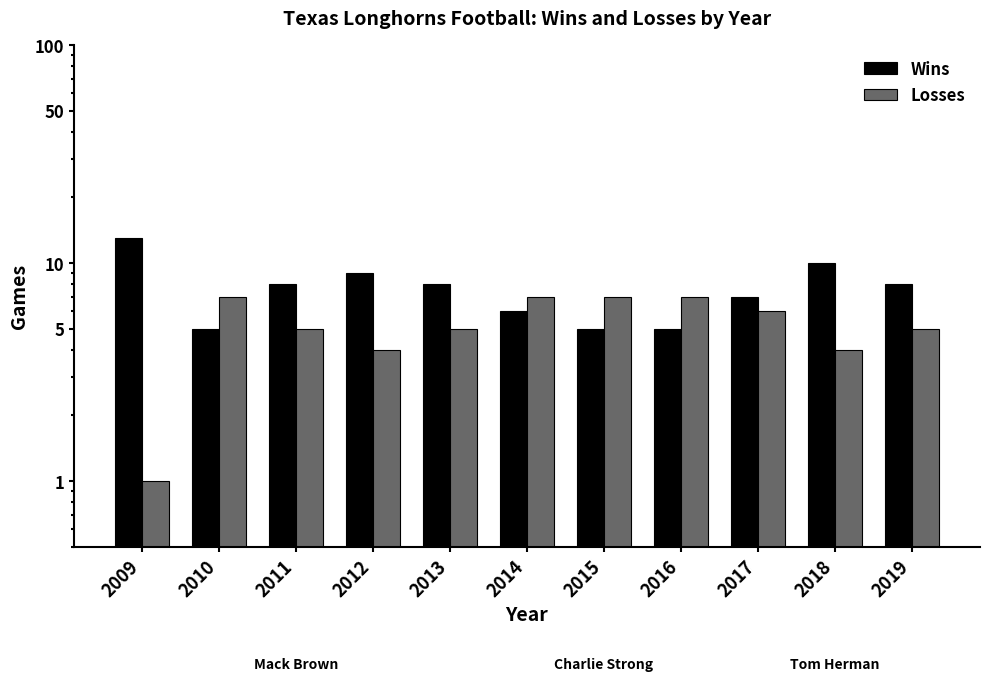

List the series in order of their peak value, lowest first.

Losses, Wins